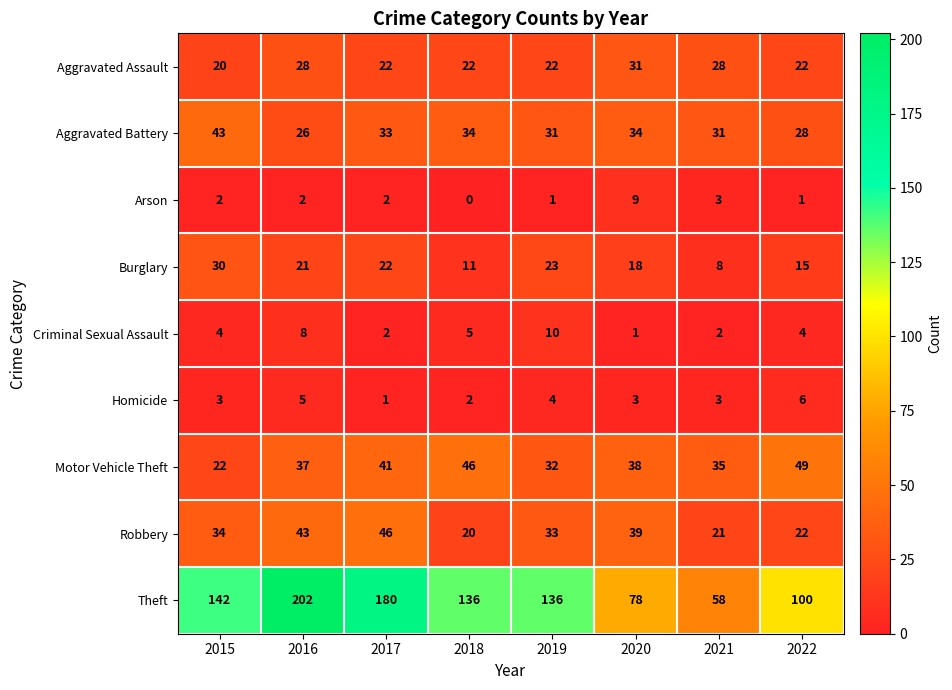

What is the average value of the Aggravated Assault series?

24